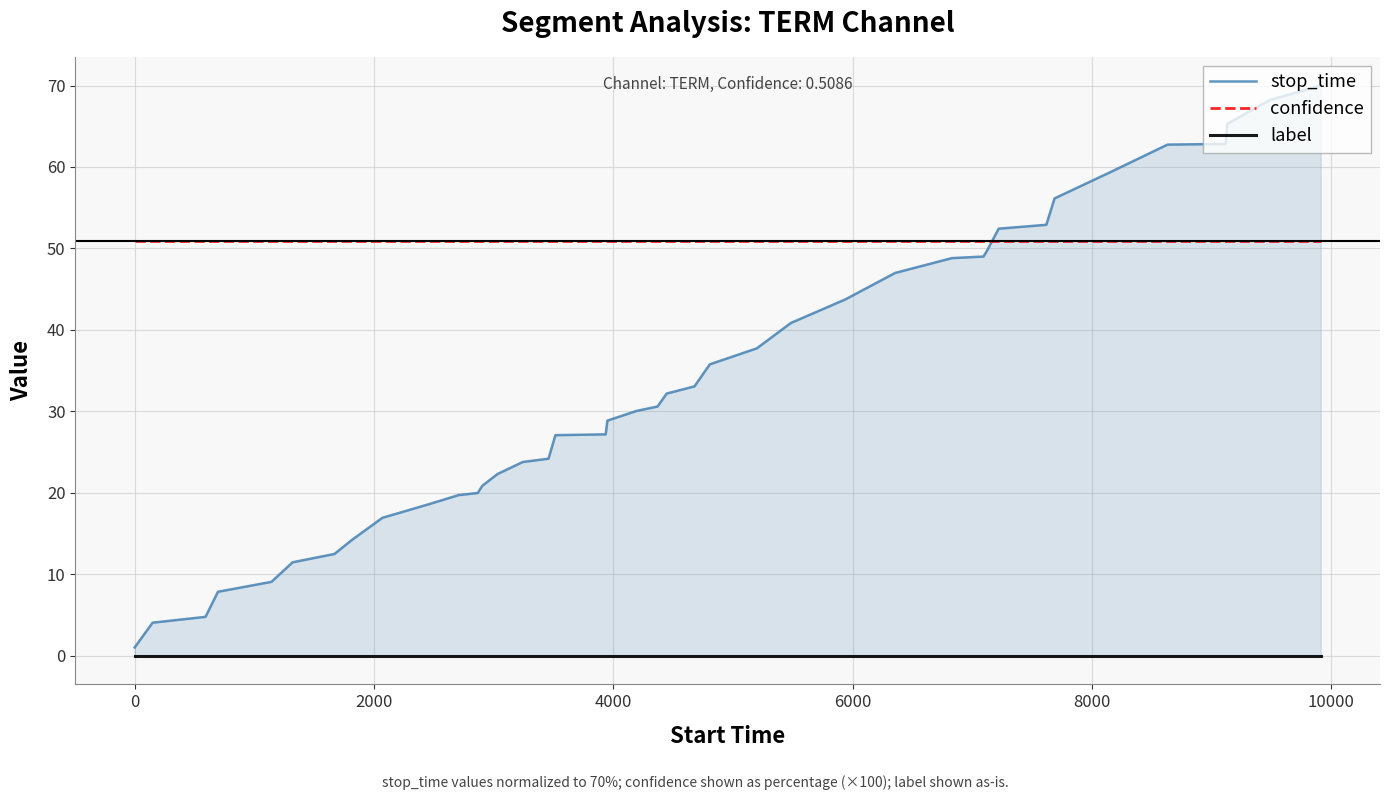

What is the highest value of the confidence series?

50.9